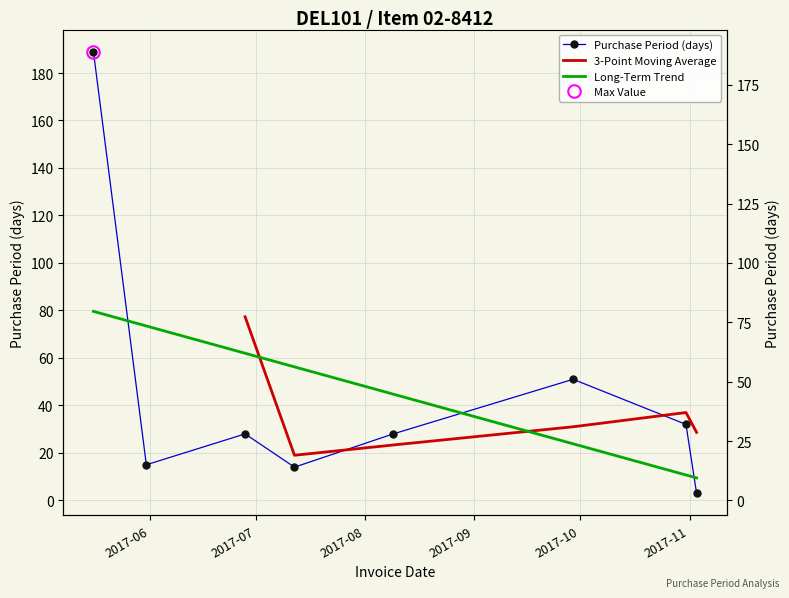

Between 2017-10-31 and 2017-05-16, which is larger?

2017-05-16